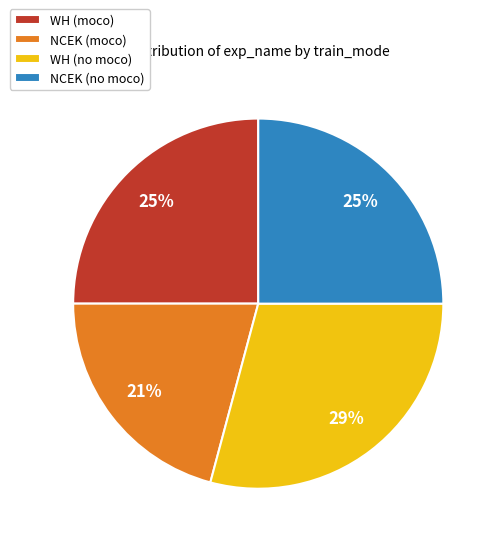

To the nearest percent, what portion does WH (no moco) represent?

29%